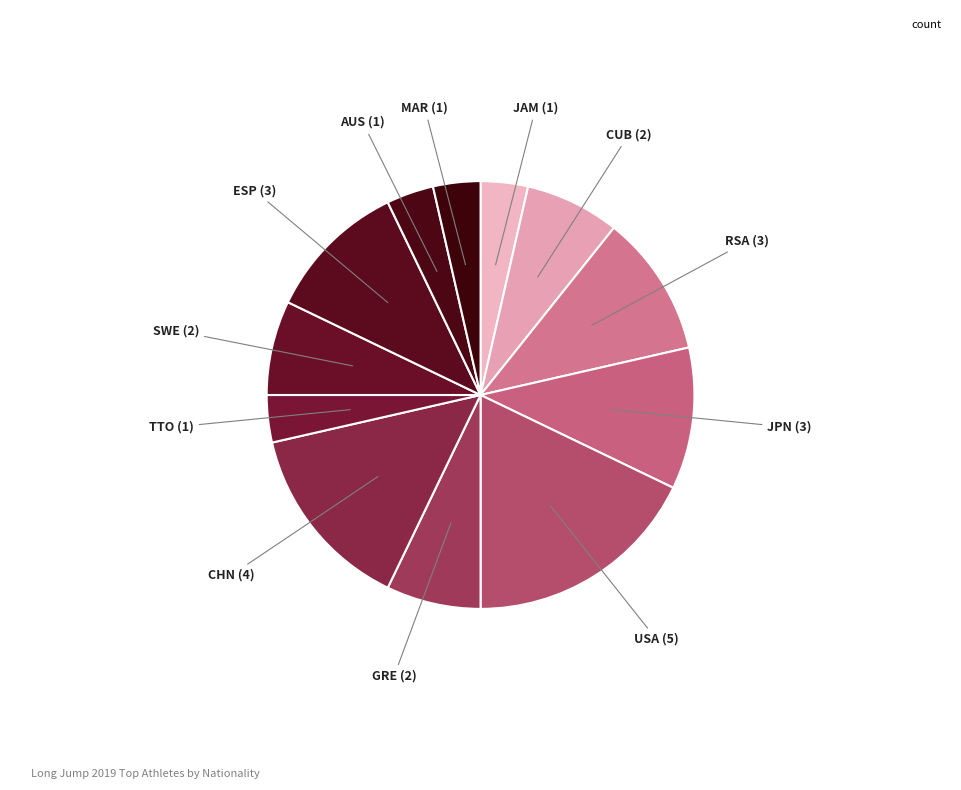

What is the largest slice in the pie chart?

USA